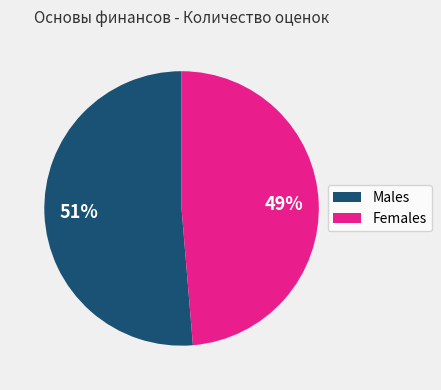

Is there any slice that represents more than half of the pie?

Yes